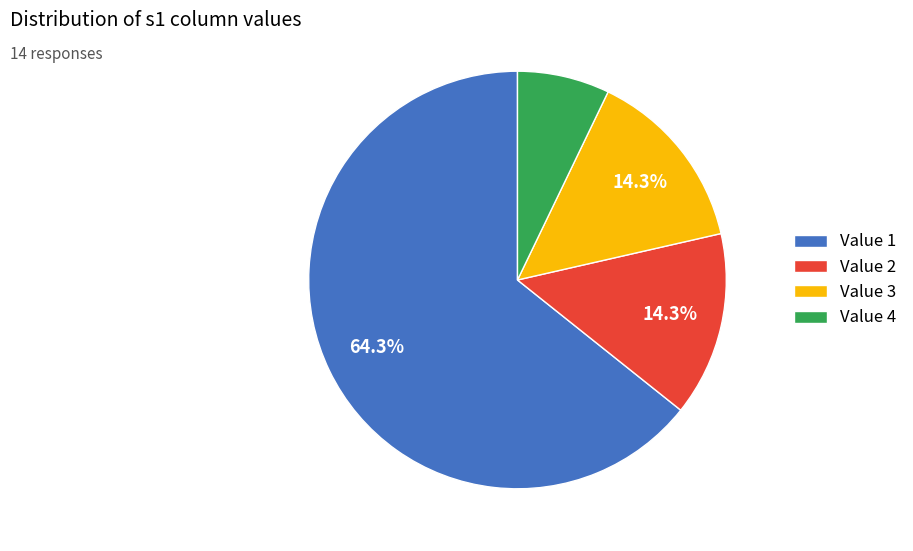

To the nearest percent, what is the difference between the largest and smallest slice percentages?

57%